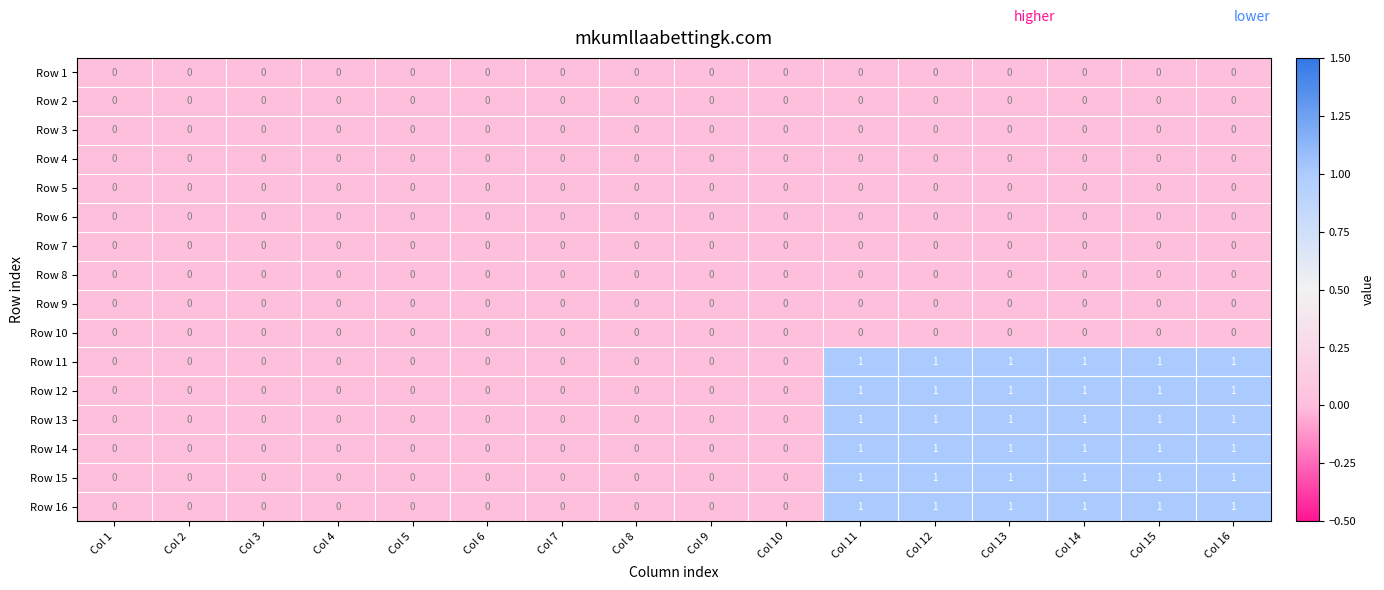

What is the total value across all series at Col 12?

6